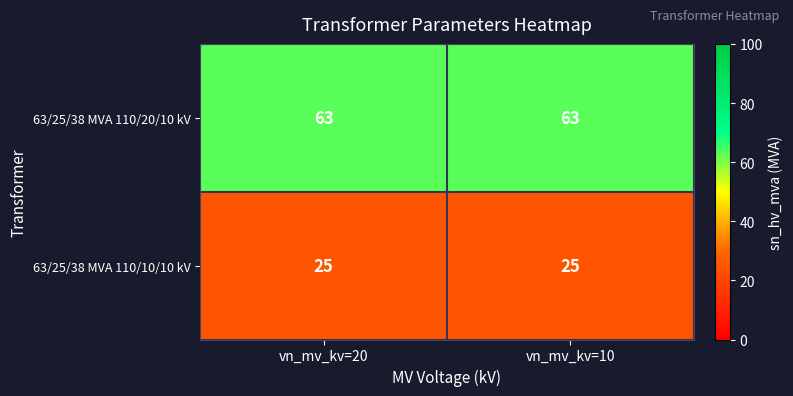

Which series has the largest total across all categories?

63/25/38 MVA 110/20/10 kV